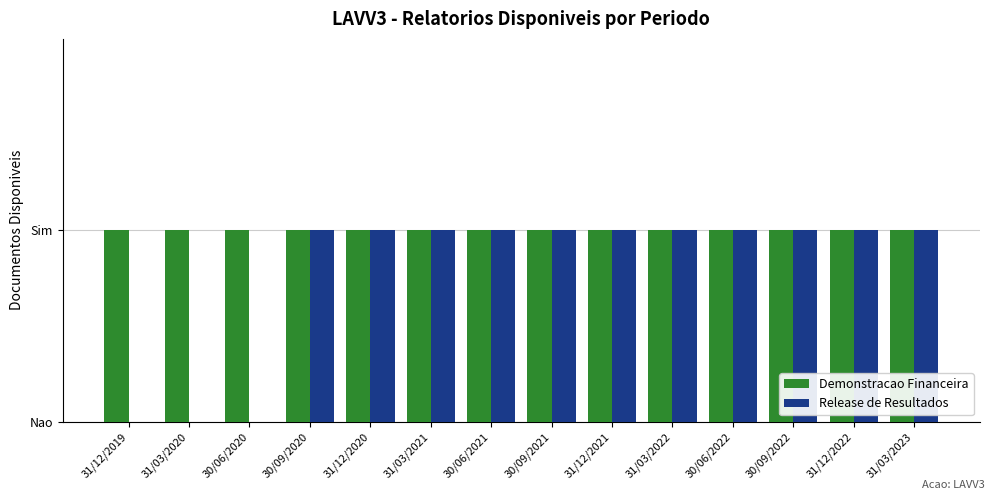

Is the value of Release de Resultados at 31/12/2022 greater than the value of Demonstracao Financeira at 30/09/2020?

No